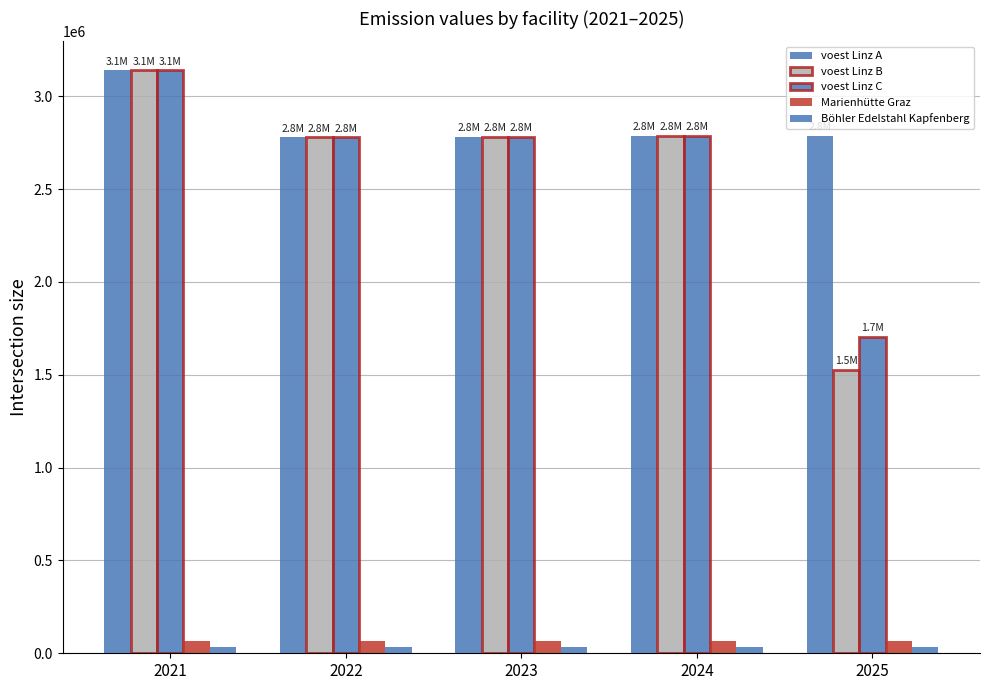

Which category has the highest value in the voest Linz A series?

2021